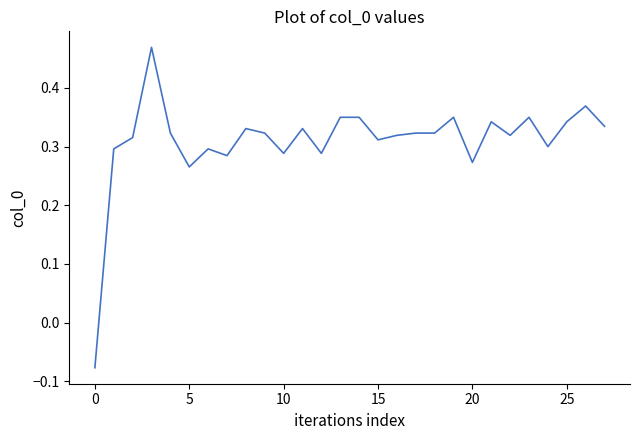

Where is the first local minimum?

5